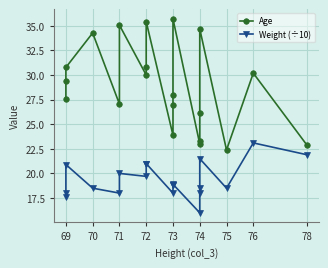

What position from the right is 18?

2